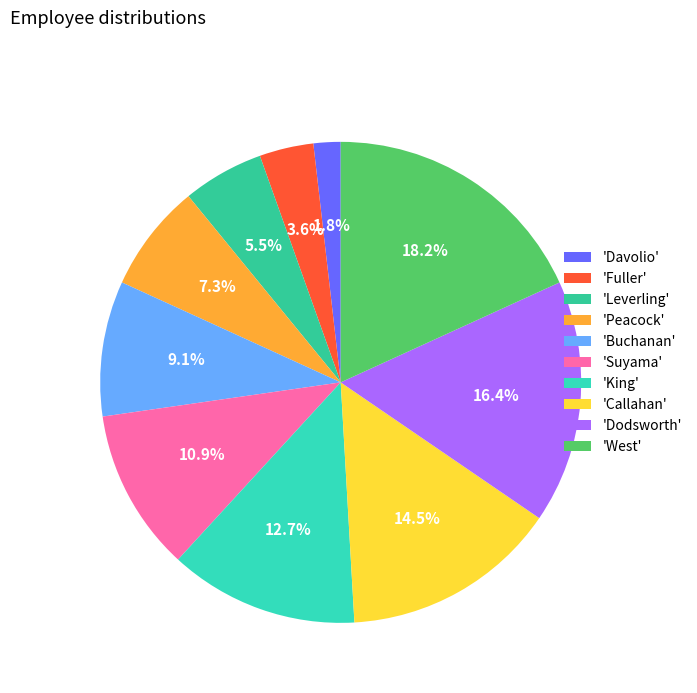

How many segments does this pie chart have?

10